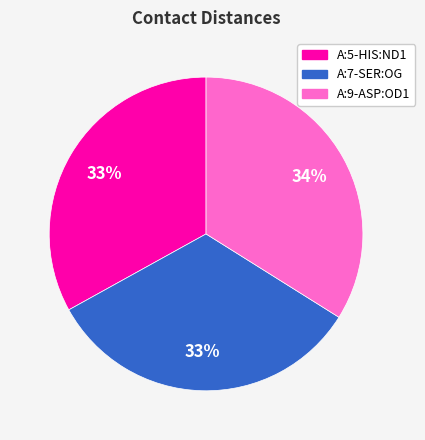

Combined, do A:7-SER:OG and A:5-HIS:ND1 account for over 50%?

Yes